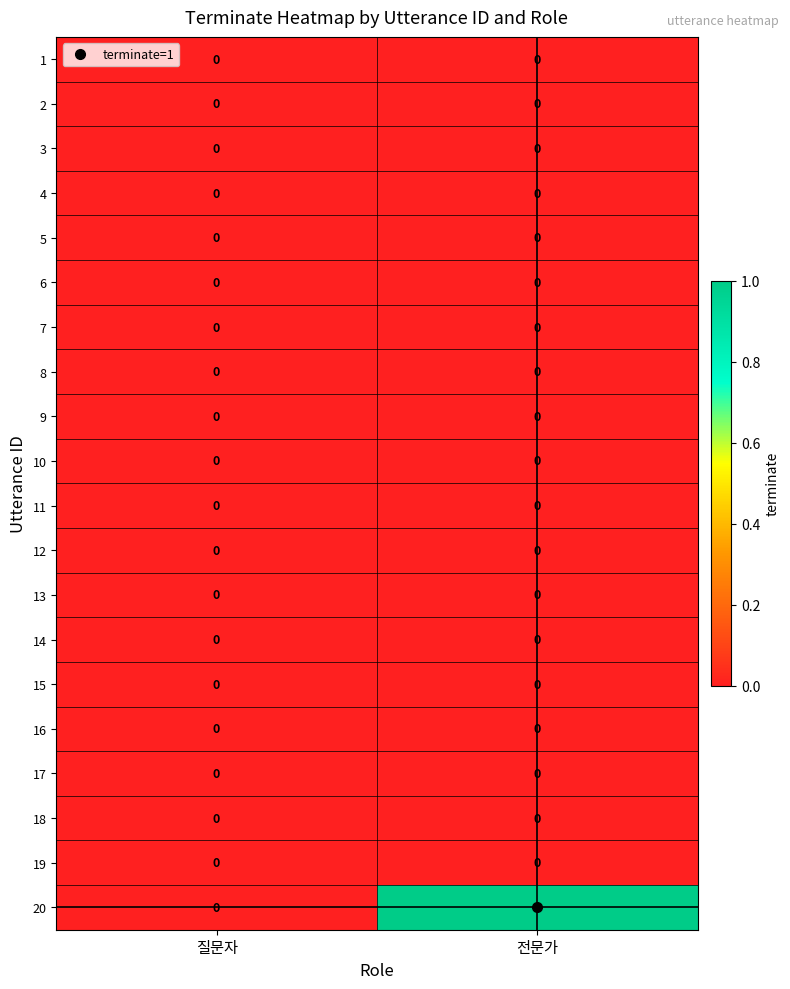

Is the value of 3 at 전문가 greater than the value of 20 at 전문가?

No